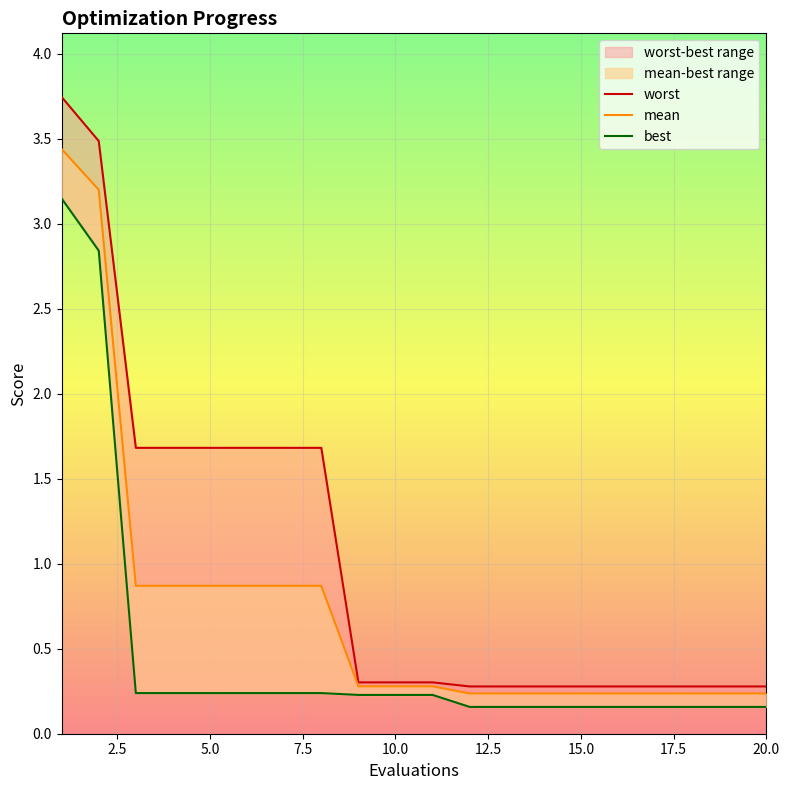

What are all the series names shown in the legend?

worst, mean, best